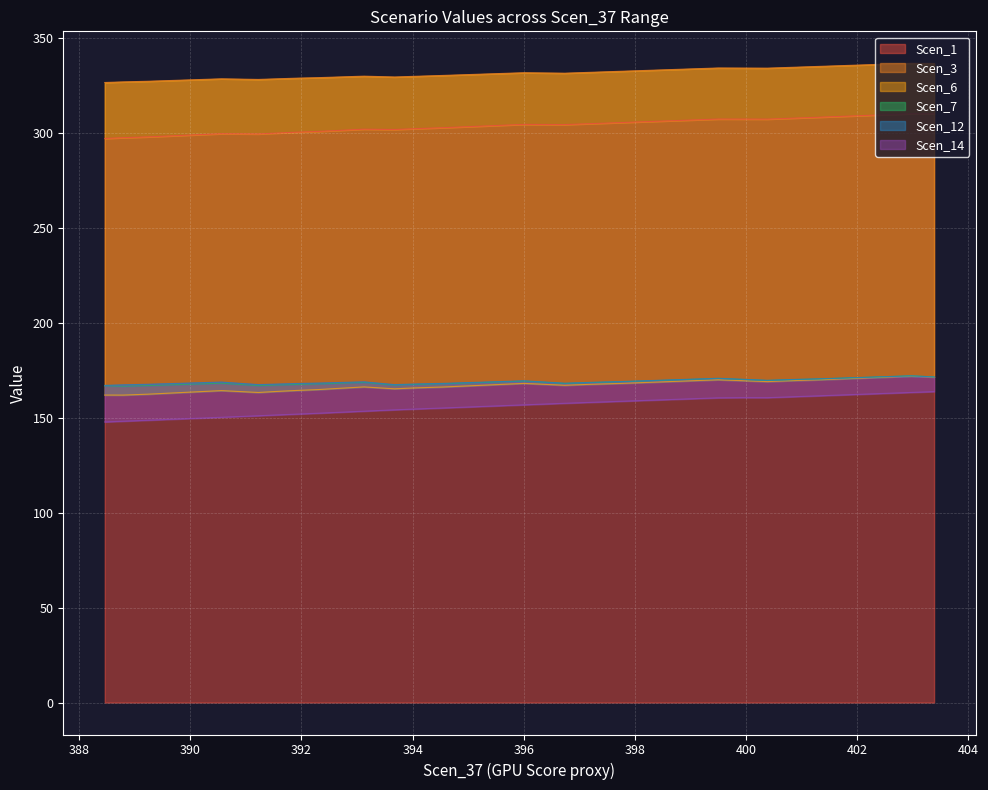

What is the maximum value for Scen_1?

310.3